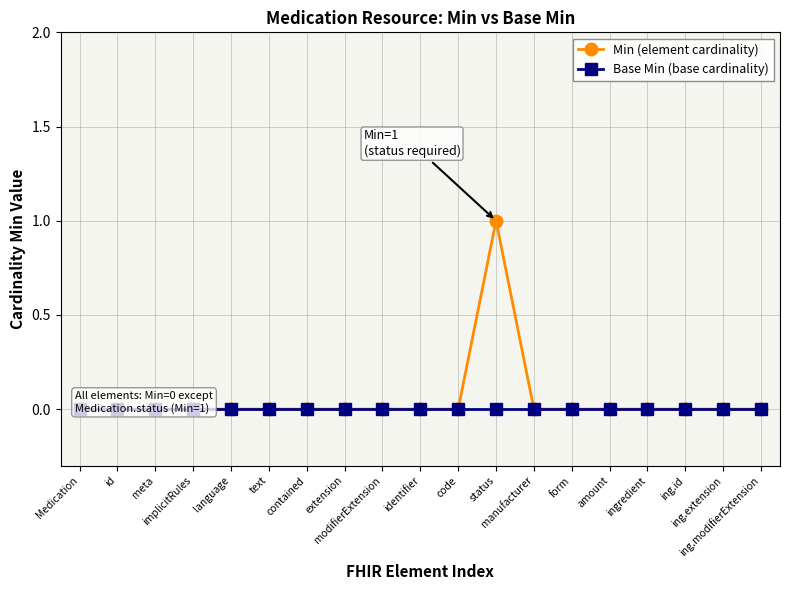

Which category has the lowest value in the Base Min (base cardinality) series?

Medication